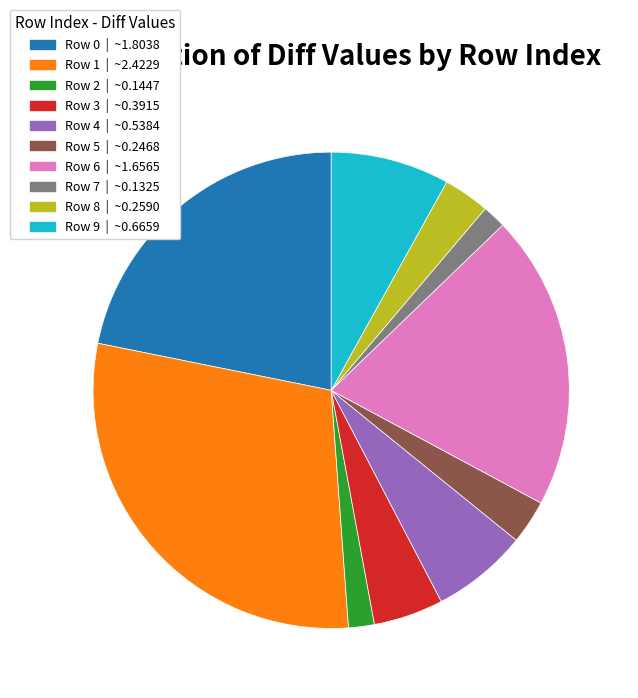

Which has a higher value, Row 1 or Row 3?

Row 1